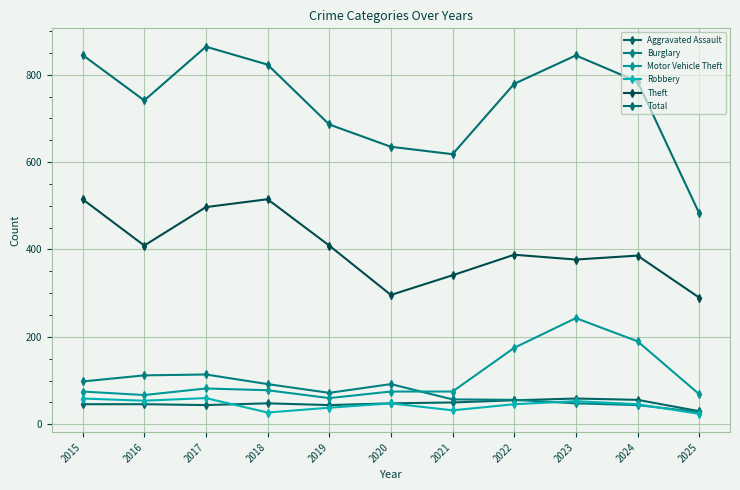

At which label is Burglary closest to 71?

2019